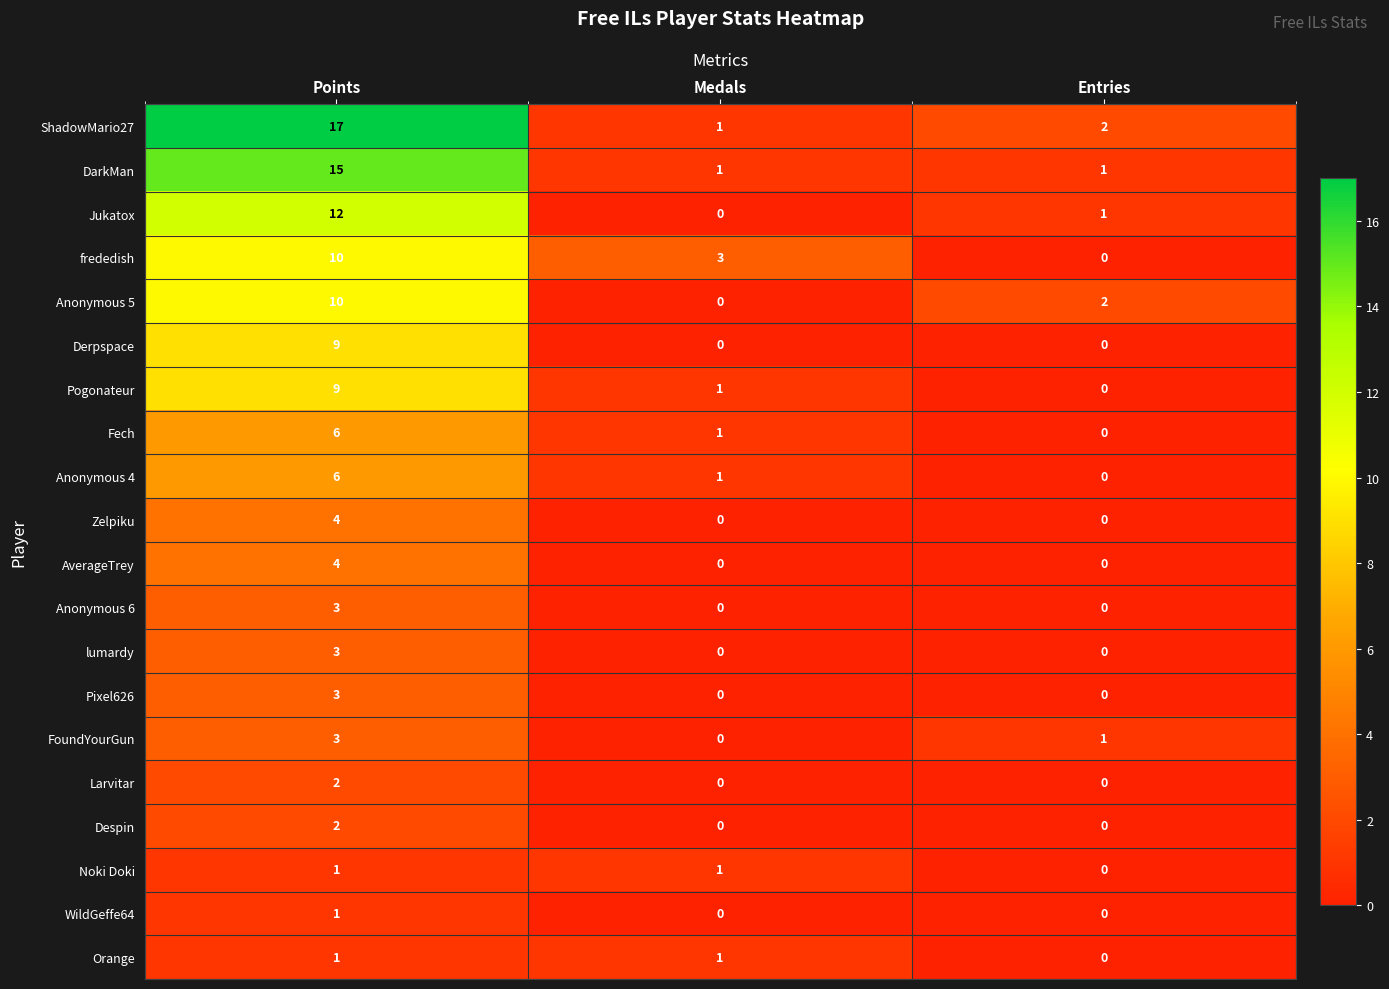

What is the difference between the maximum and minimum values in the Anonymous 6 series?

3